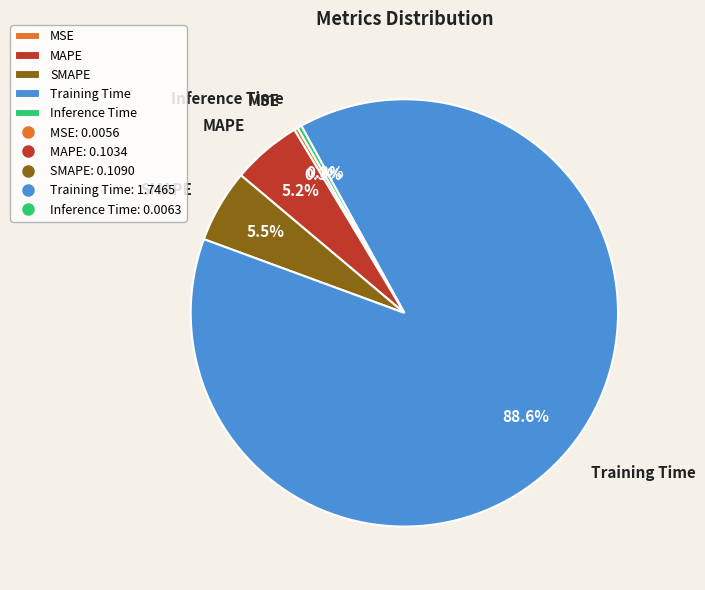

What percentage is the MAPE slice, to the nearest percent?

5%